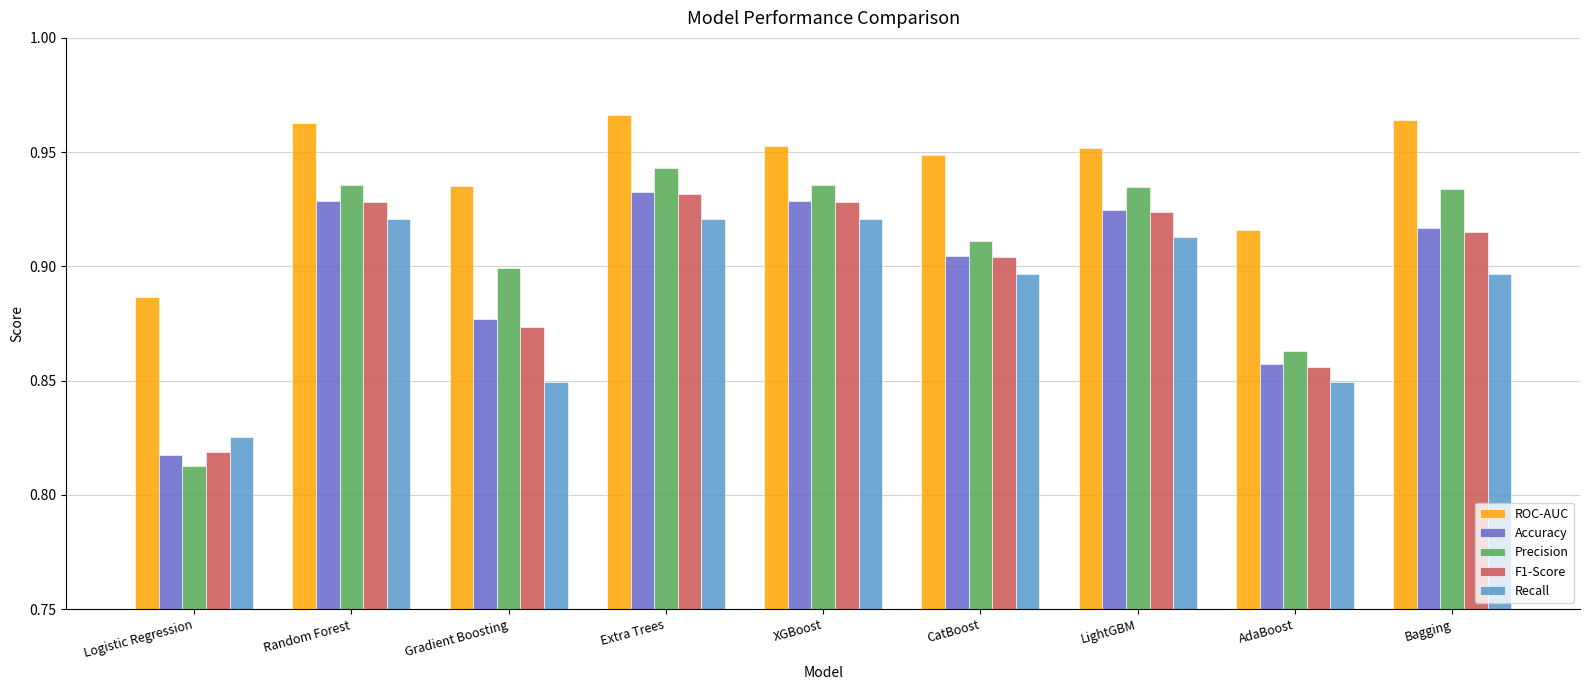

At which label does Recall reach its minimum?

Logistic Regression